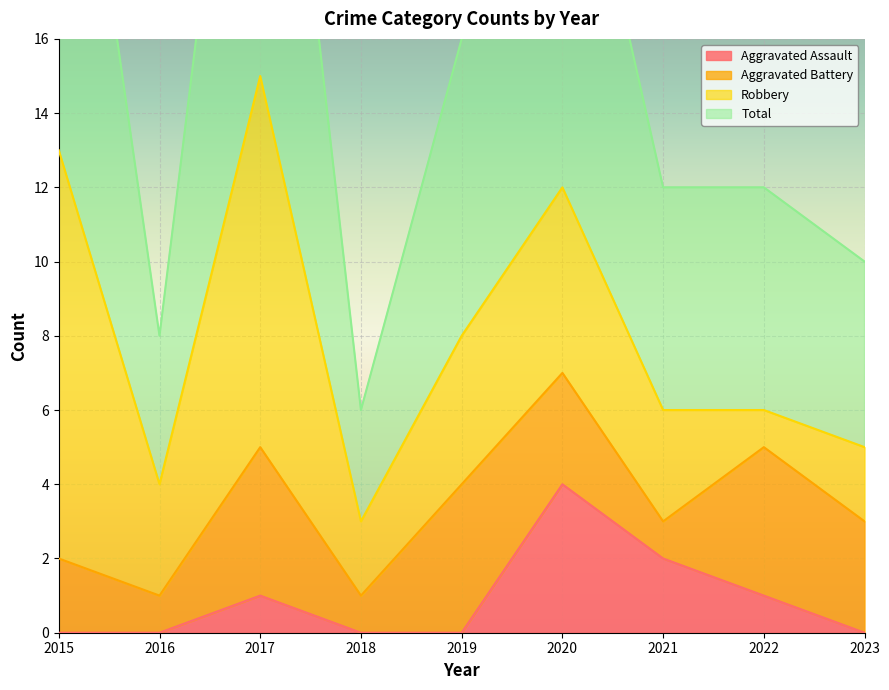

Which category has the highest value in the Aggravated Assault series?

2020